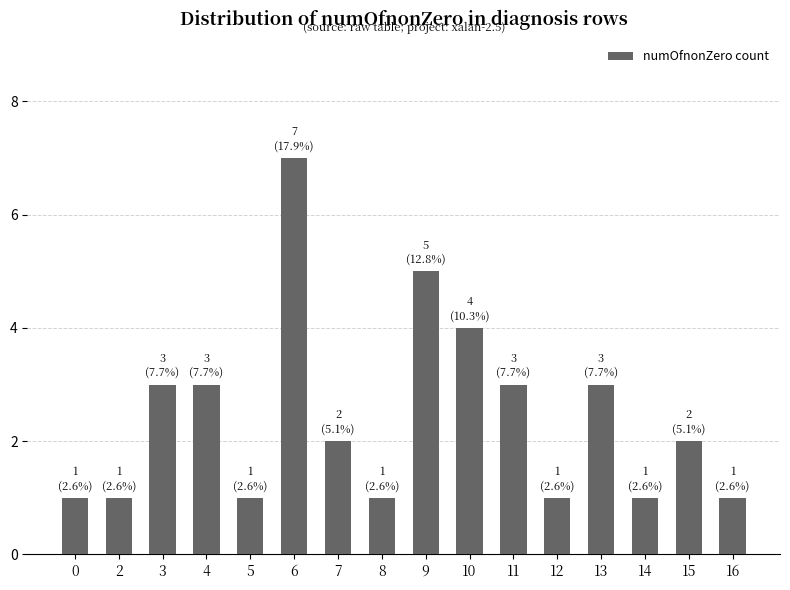

What is the average value?

2